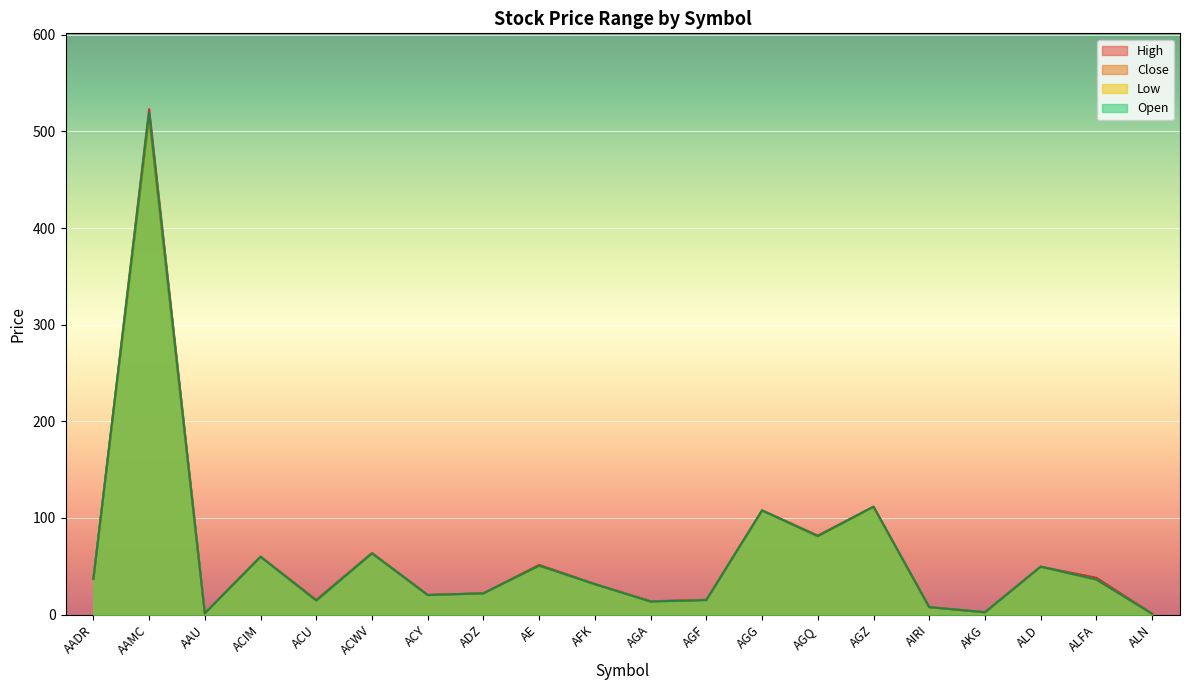

What is the sum of the Open values at AADR and AGQ?

118.1